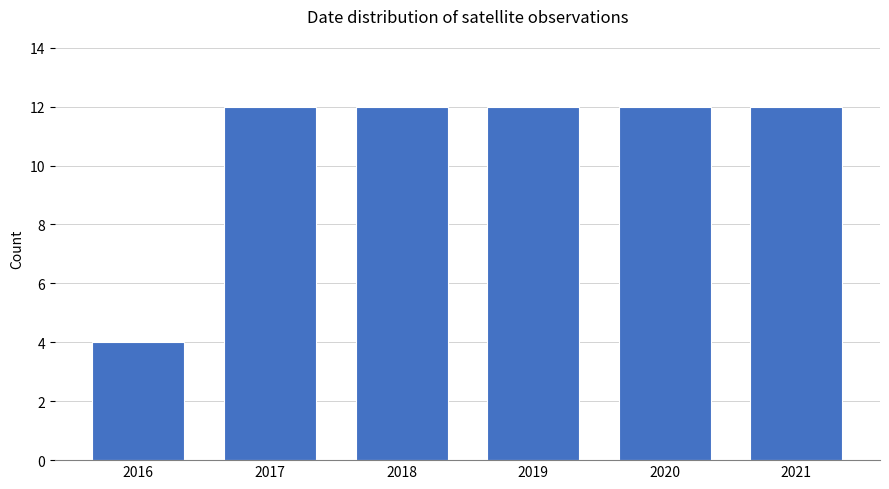

Reading left to right, extract all data points from this chart.

4	12	12	12	12	12